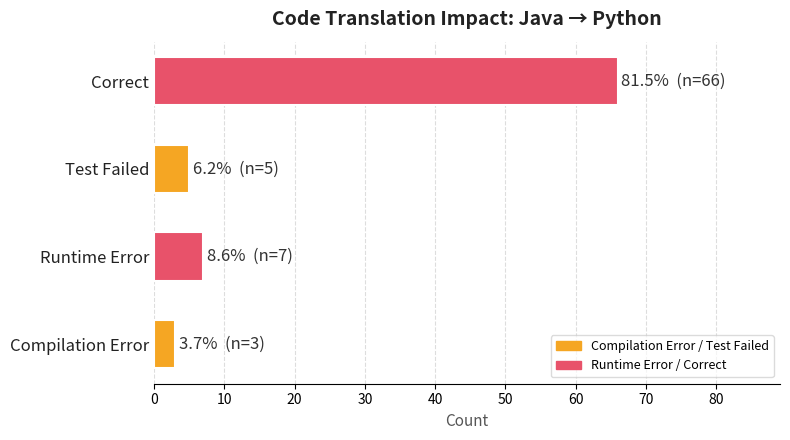

Are the bars horizontal?

Yes